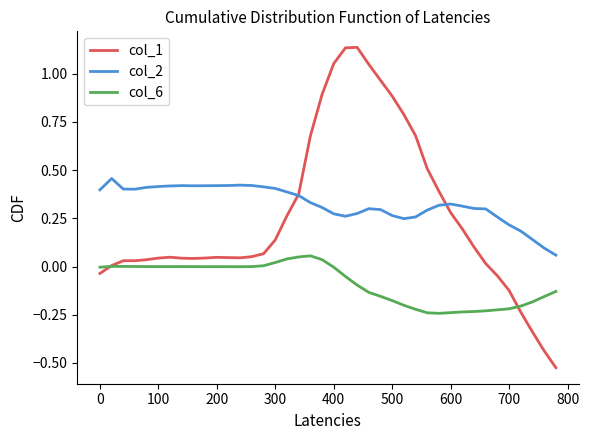

Rank the series by their maximum value, from highest to lowest.

col_1, col_2, col_6